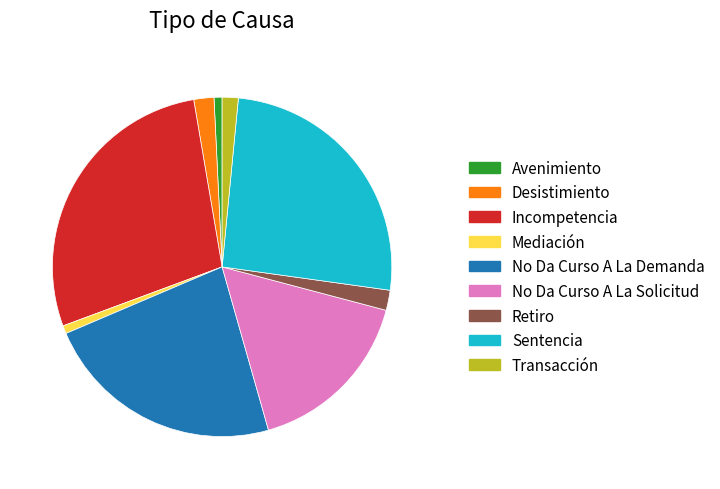

How many segments does this pie chart have?

9